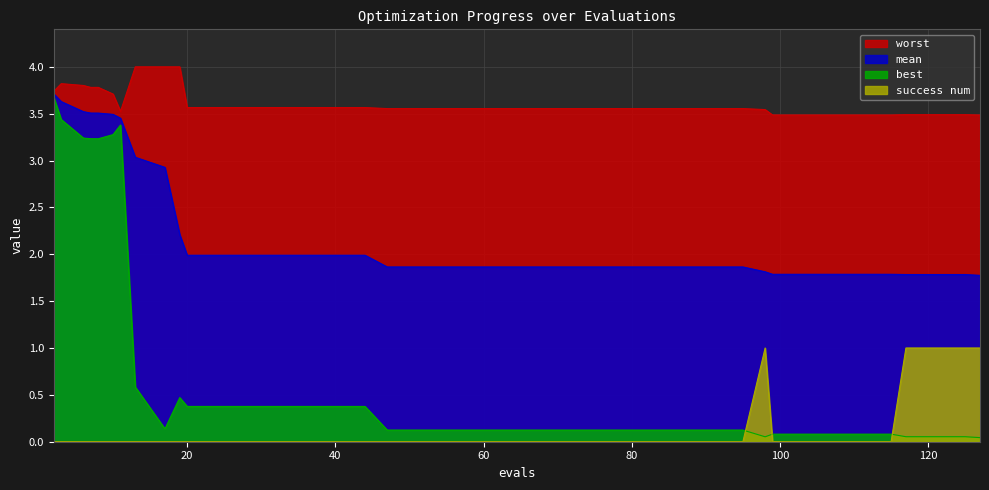

What is the value of the worst point at the 30th from the left?

3.6